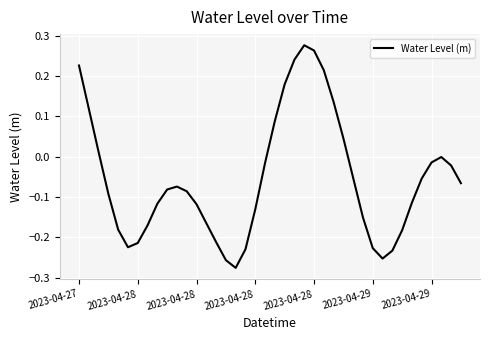

What is the difference between the maximum and minimum values?

0.6